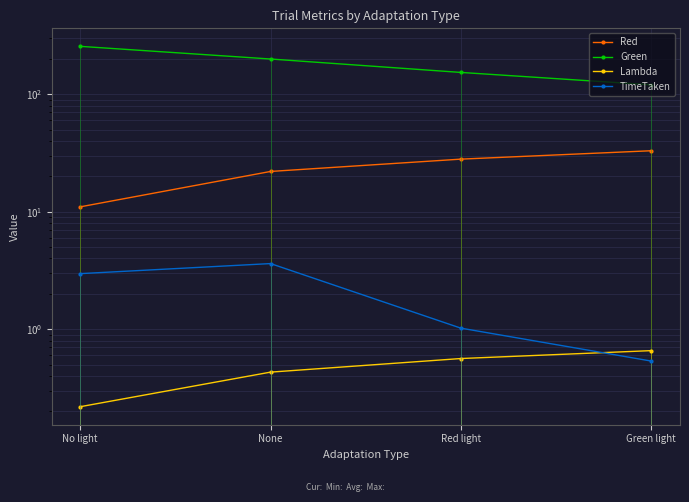

What value does the Lambda series have at None?

0.4